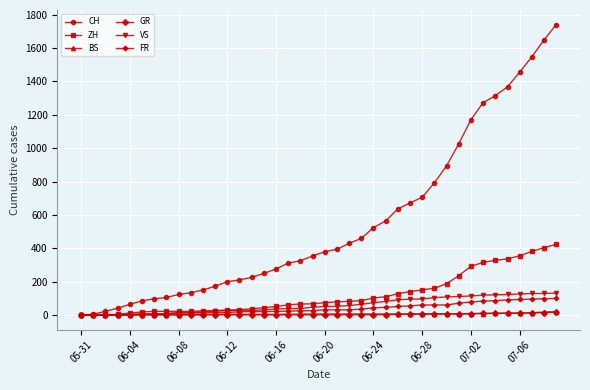

What is the maximum value shown in the chart?

1741